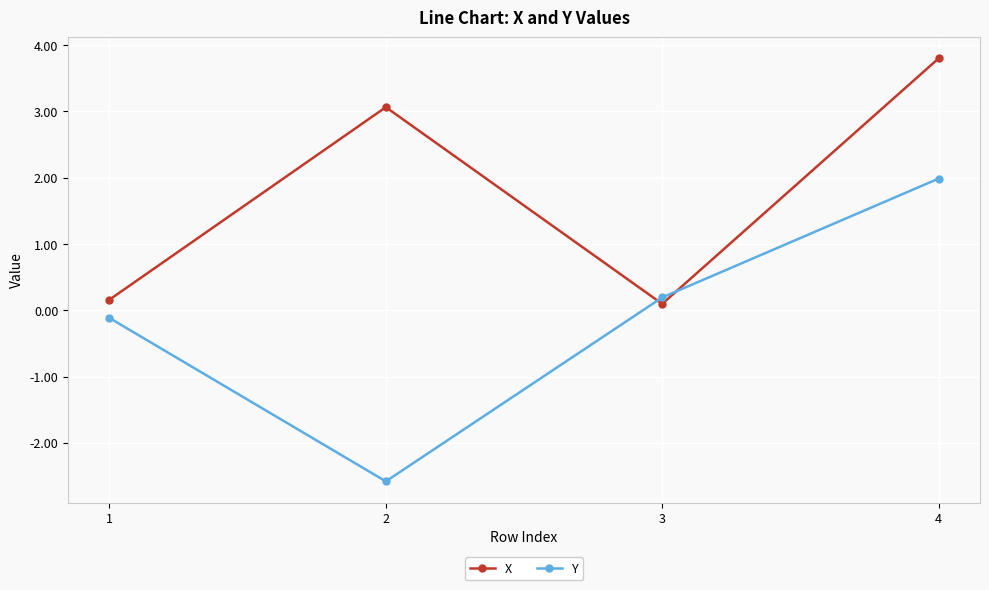

True or false: X has a value of 0.1 at 3.

True